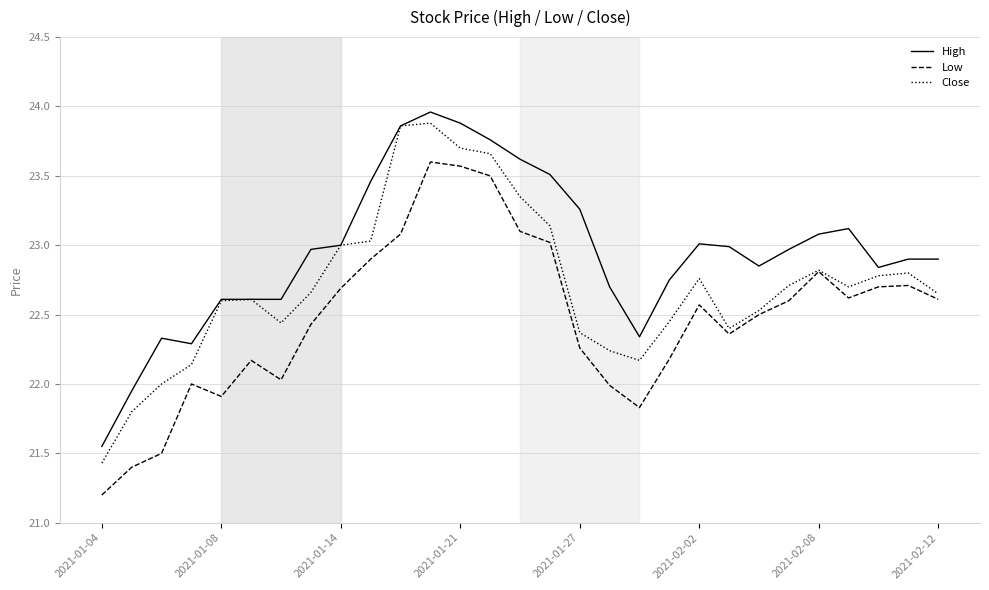

Which series has the largest total across all categories?

High